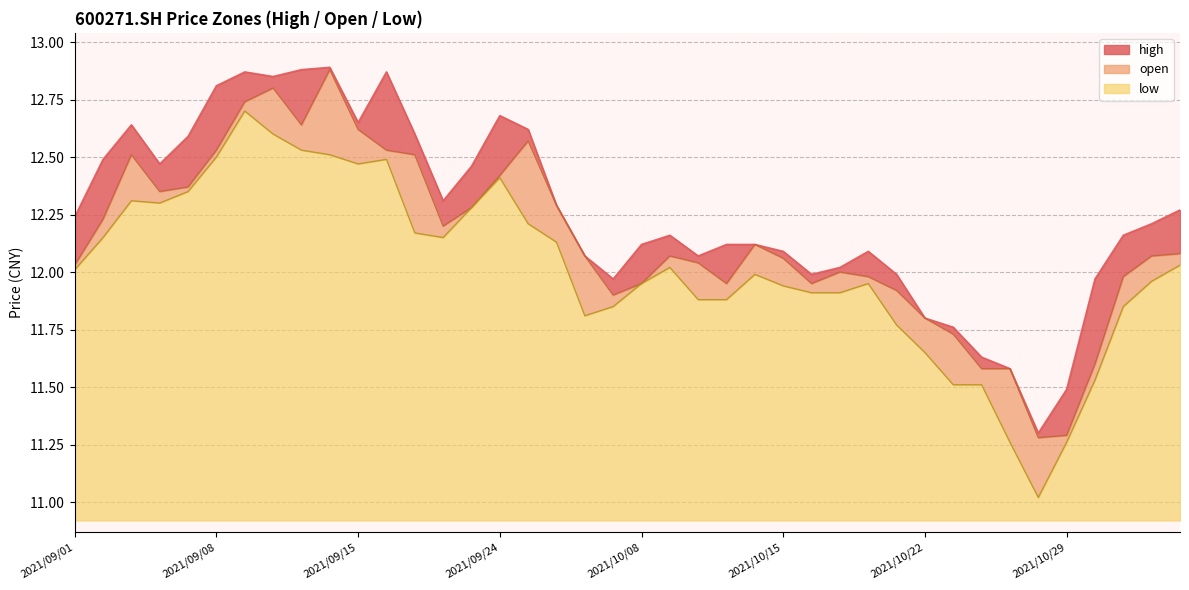

What is the approximate value of open at 2021/09/02?

12.2